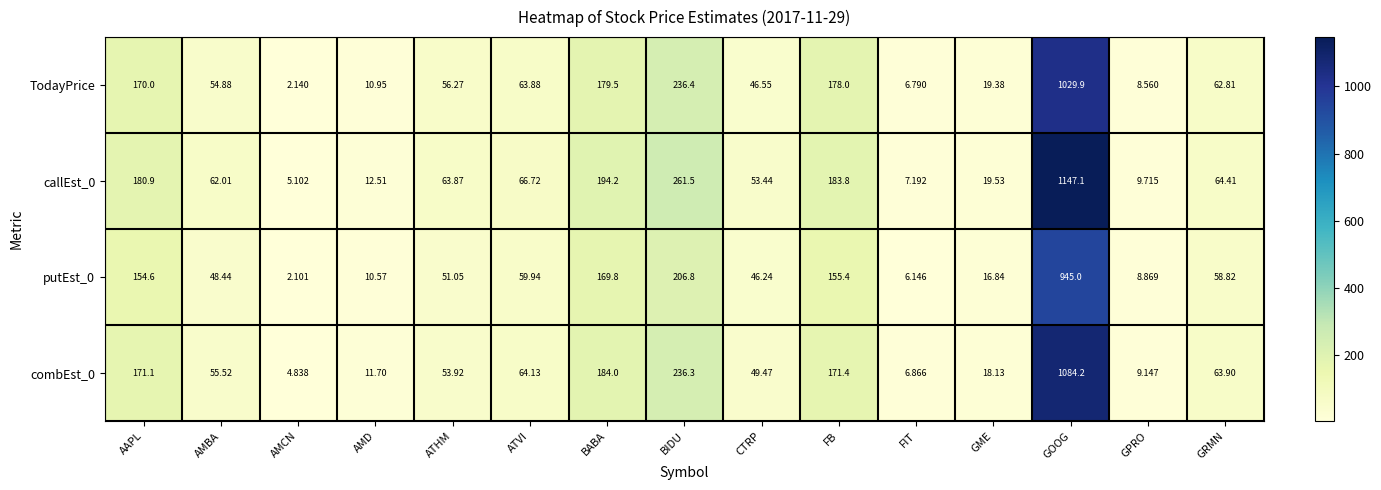

Is the value of TodayPrice at GPRO greater than the value of putEst_0 at GME?

No